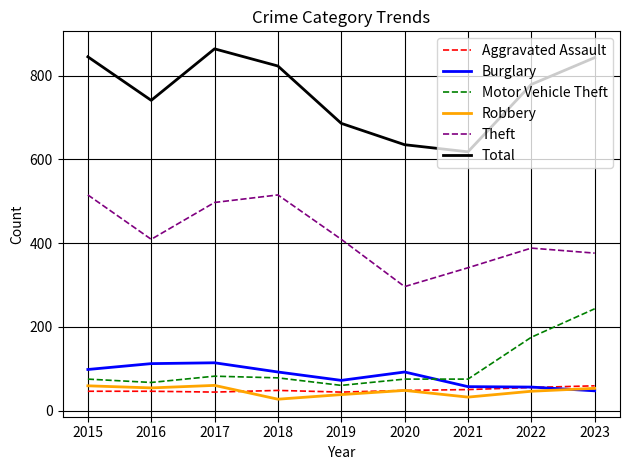

Is it true that Total equals 396 at 2021?

False